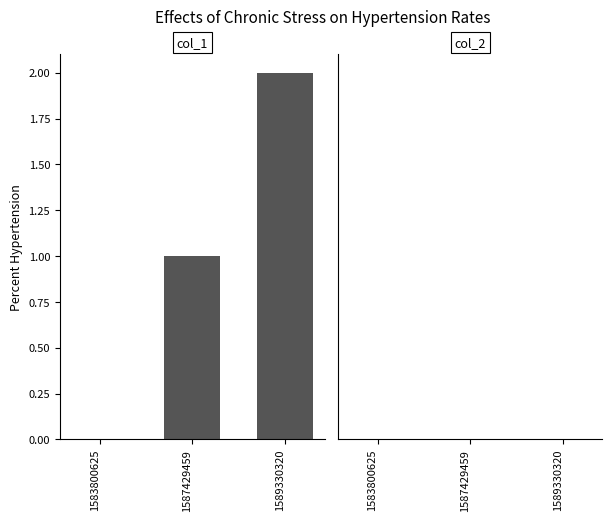

Which label corresponds to the largest value in the chart?

1589330320